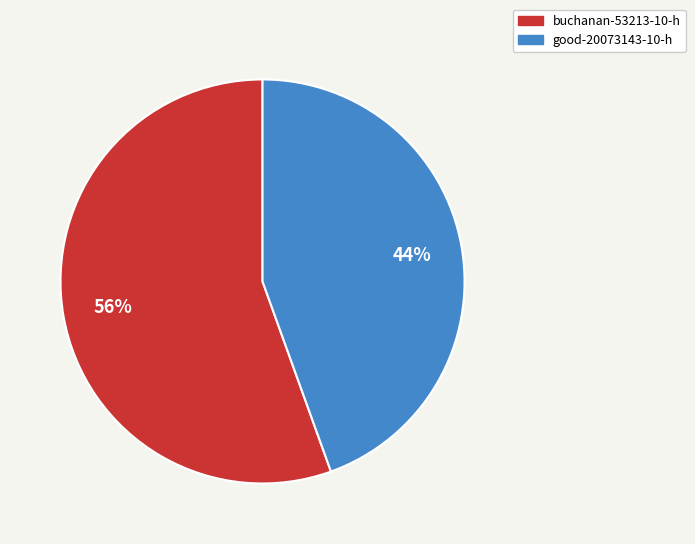

To the nearest percent, what portion does good-20073143-10-h represent?

44%